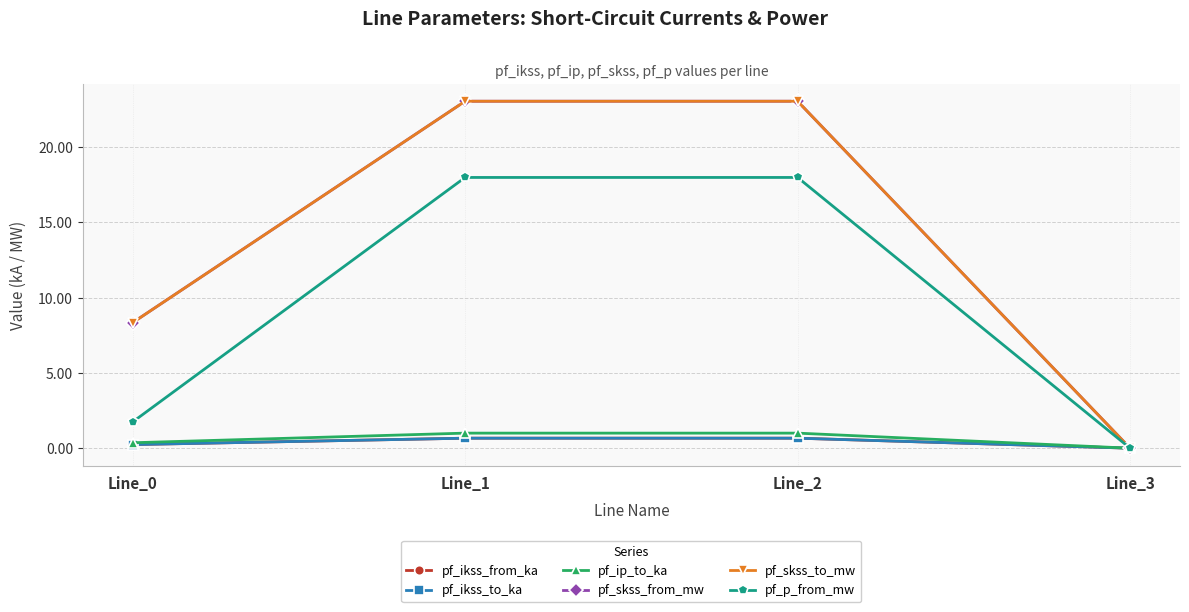

The pf_p_from_mw series shows 2.6 at Line_0. True or false?

False